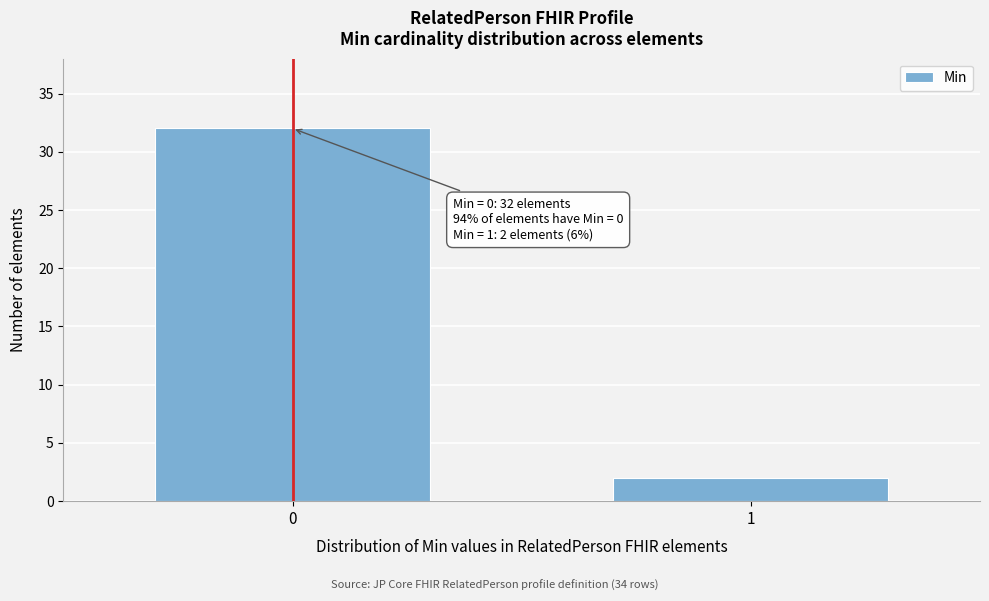

Reading left to right, extract all data points from this chart.

0=32	1=2